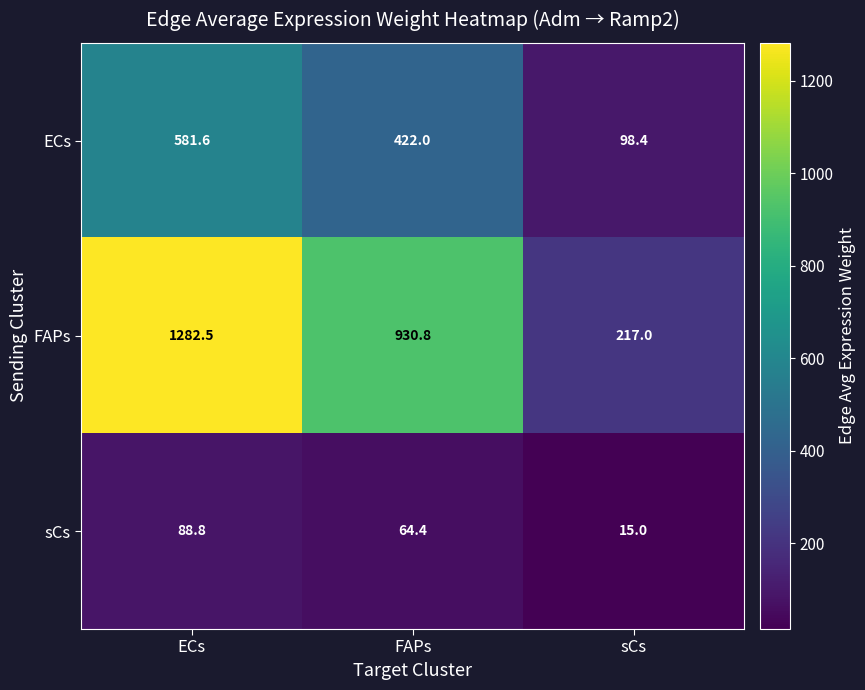

At which category does the chart reach its minimum across all series?

sCs